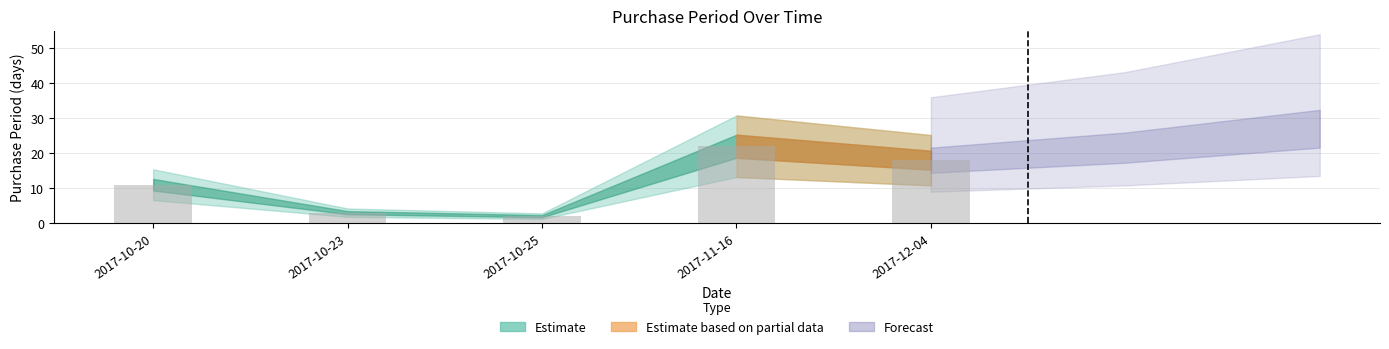

What is the change in value from 2017-10-20 to 2017-10-23?

-8